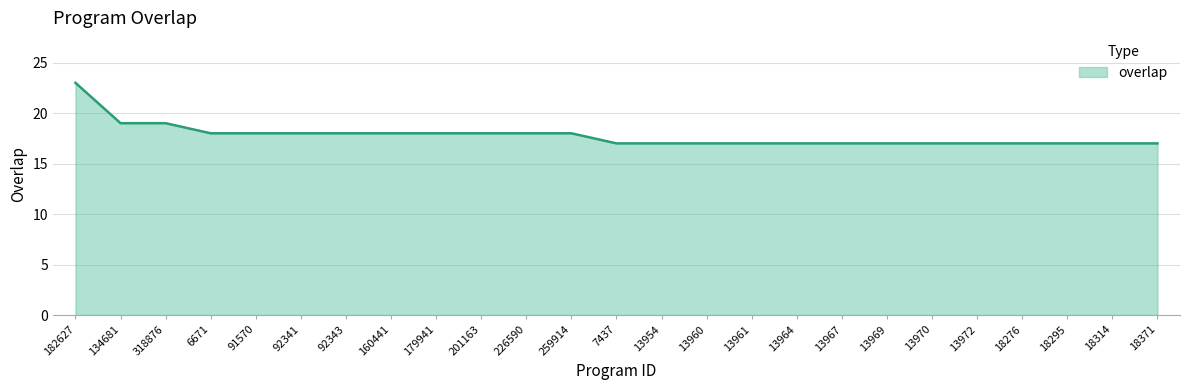

Reading right to left, transcribe all the data shown in this chart.

18371=17	18314=17	18295=17	18276=17	13972=17	13970=17	13969=17	13967=17	13964=17	13961=17	13960=17	13954=17	7437=17	259914=18	226590=18	201163=18	179941=18	160441=18	92343=18	92341=18	91570=18	6671=18	318876=19	134681=19	182627=23